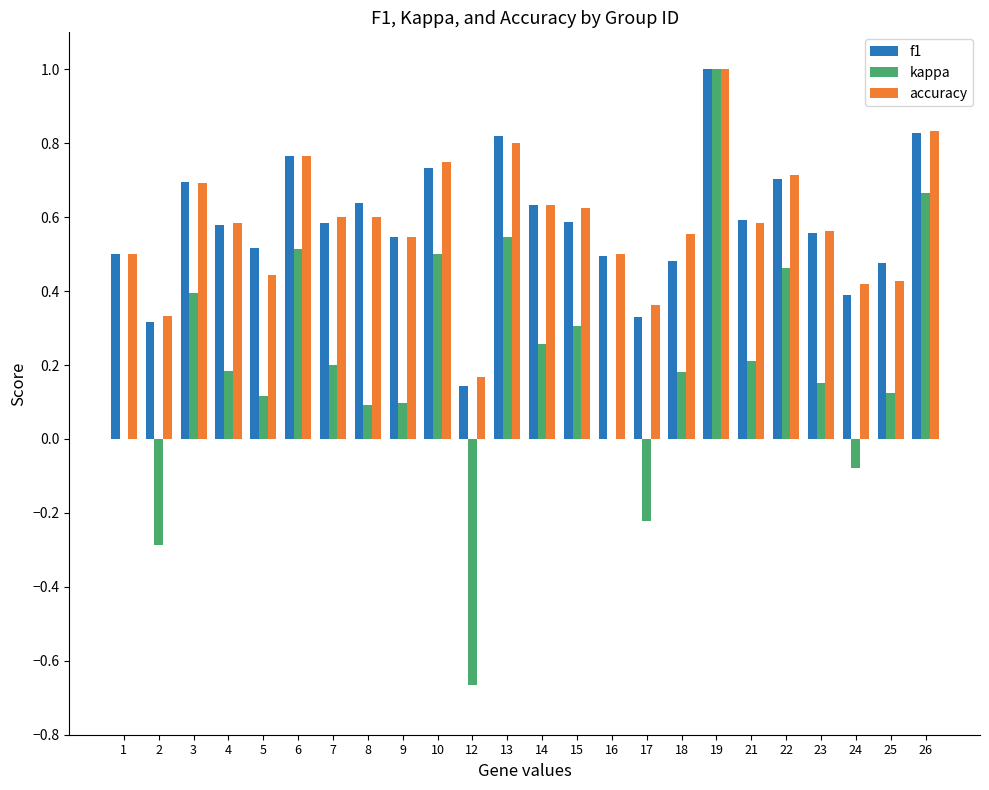

What is the greatest value displayed?

1.0